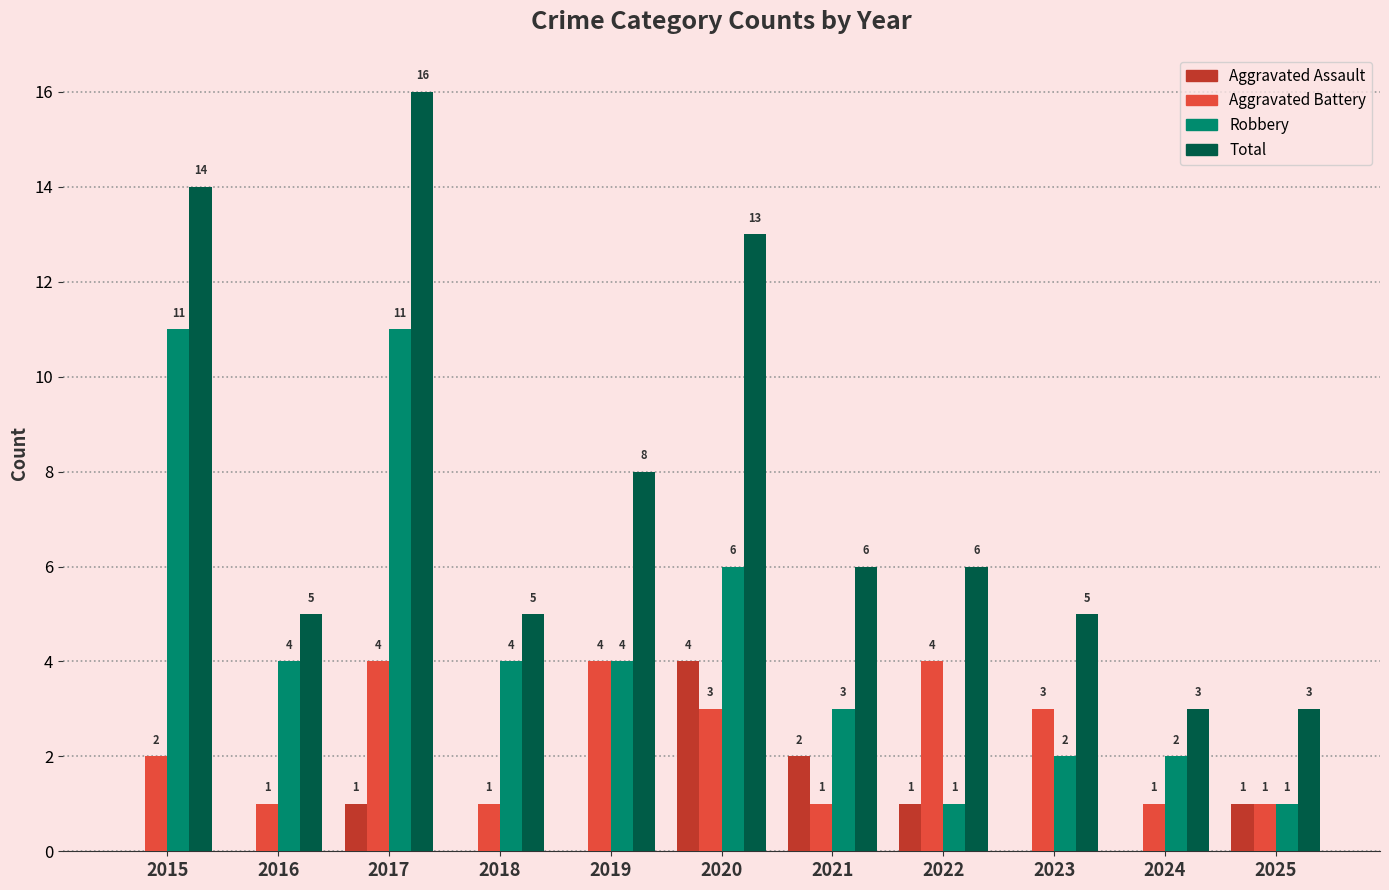

What is the total value across all series at 2020?

26